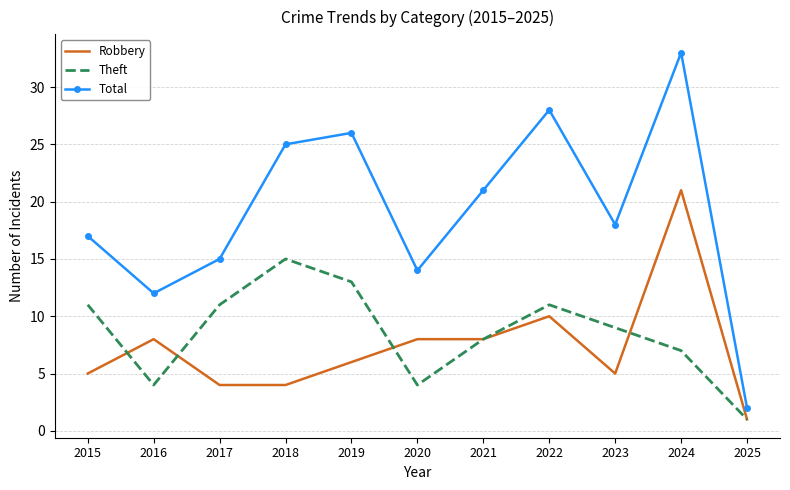

True or false: Total has more than 2 interior local peaks.

True